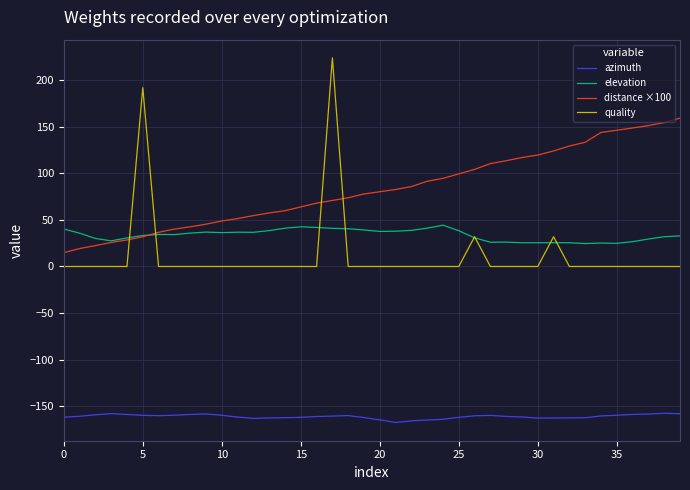

True or false: azimuth and elevation intersect in this chart.

False